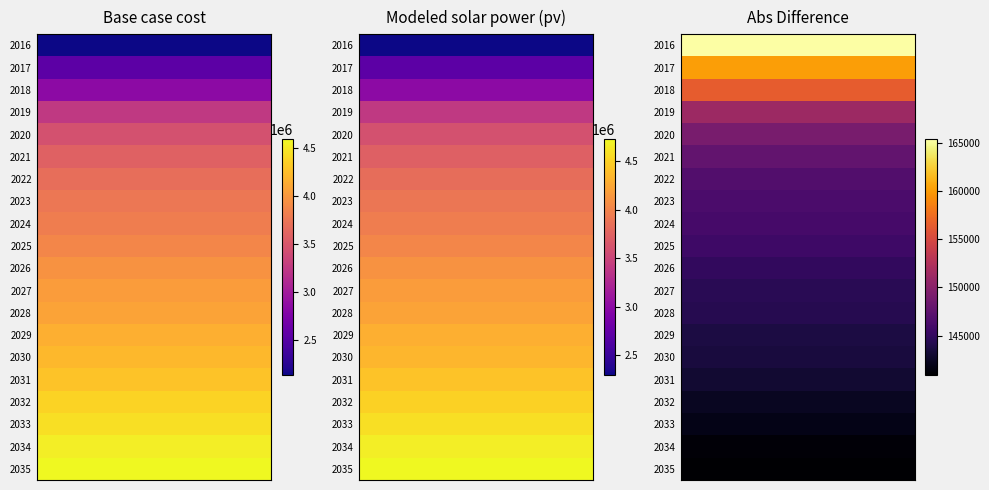

Count the number of categories in the chart.

20